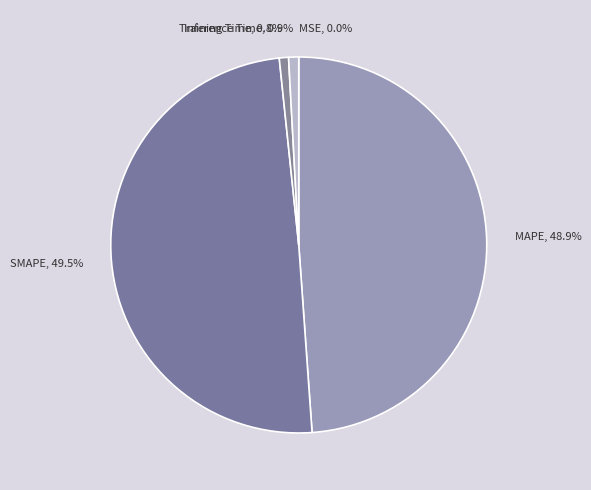

The SMAPE slice represents 49% of the pie. True or false?

True